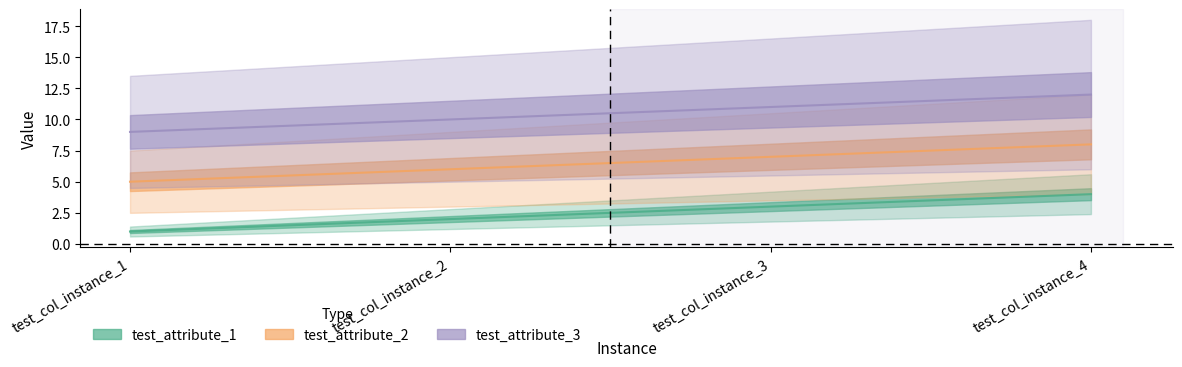

Where is test_attribute_1 nearest to the value 2?

test_col_instance_2